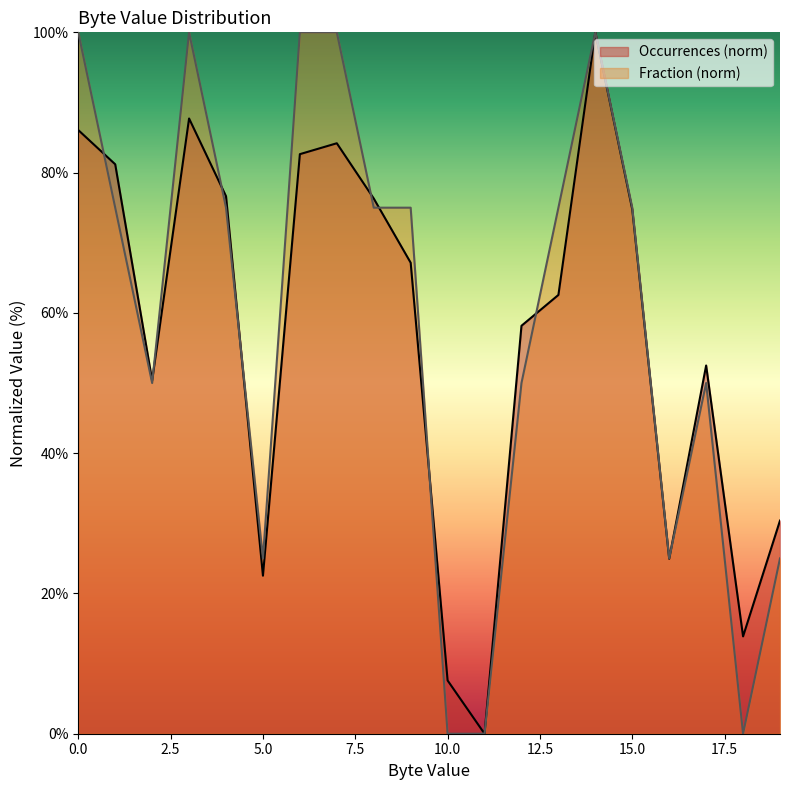

True or false: Occurrences has a value of 13.1 at 16.

False